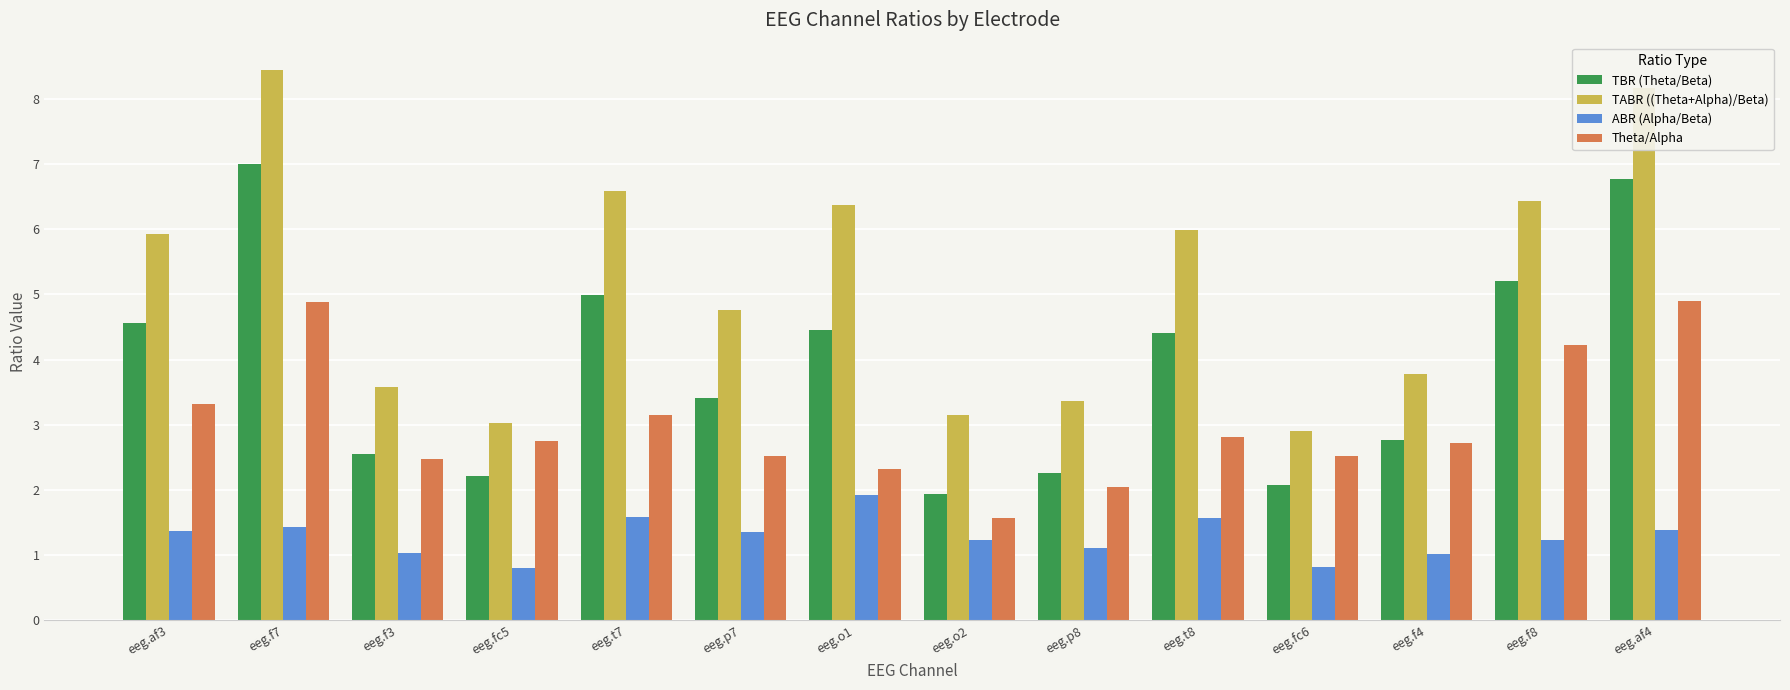

Which series has the largest total across all categories?

TABR ((Theta+Alpha)/Beta)